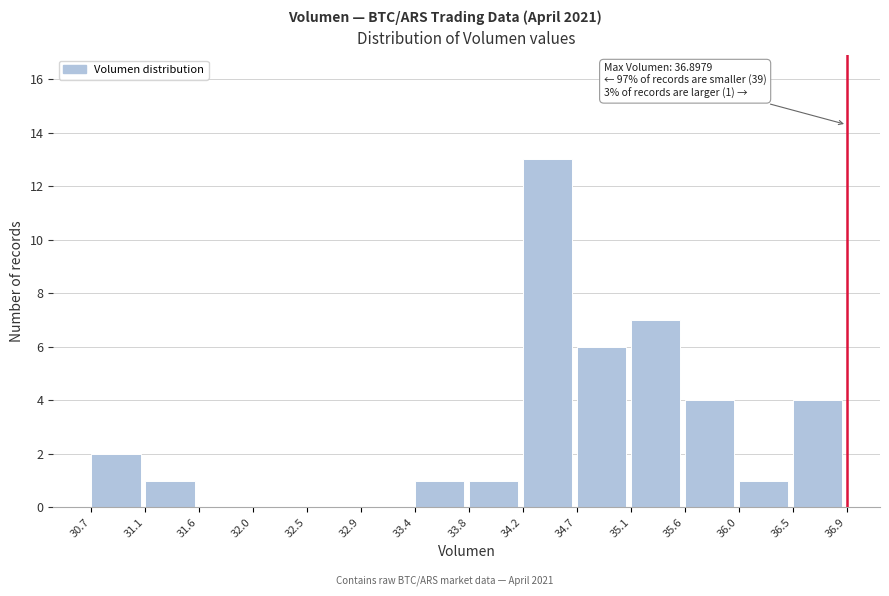

Which range on the x-axis has the tallest bar?

34.2 to 34.7